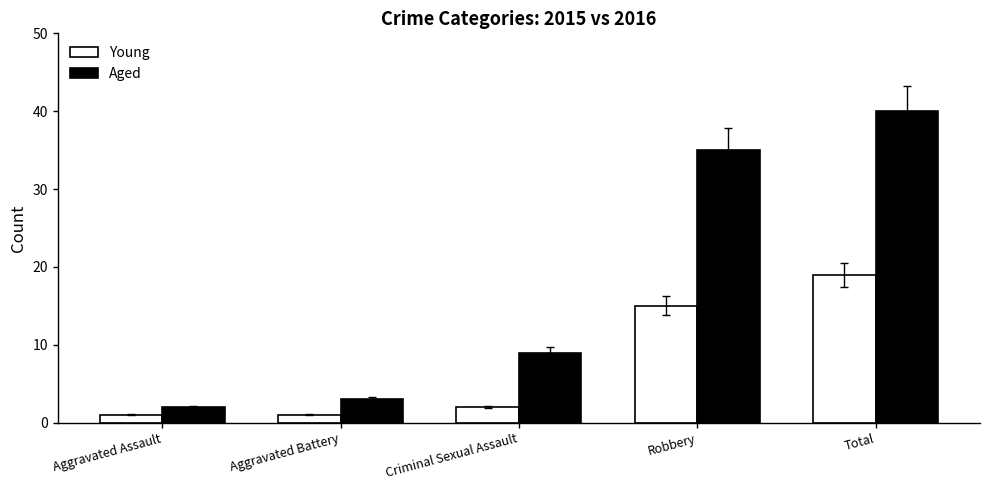

The Aged series shows 9 at Criminal Sexual Assault. True or false?

True